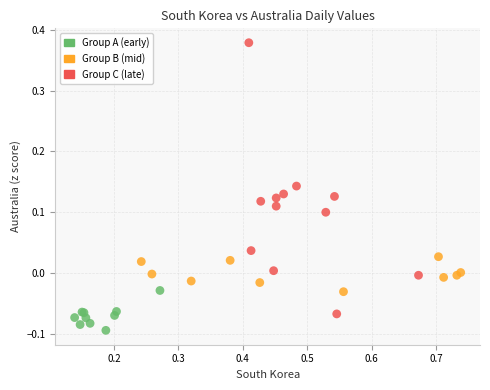

Which series has the widest spread of Y values?

Group C (late)